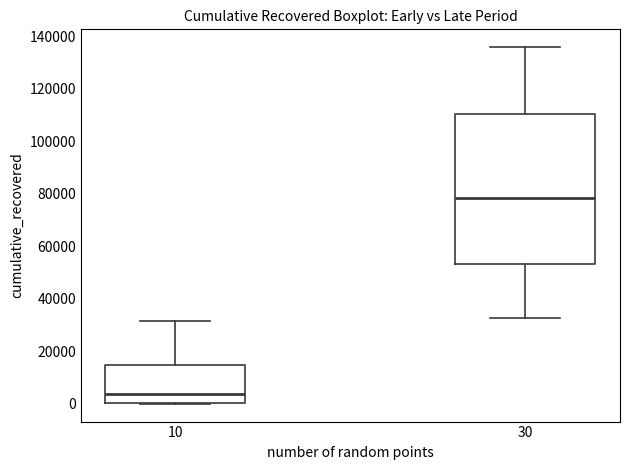

Reading left to right, read every box against the y-axis: the position of its median line, the range the box covers, and the ends of its whiskers. The values are not printed on the chart, so give them approximately, as read against the axis.

10: median 4000, box 0 to 14000, whiskers 0 to 32000
30: median 78000, box 54000 to 110000, whiskers 32000 to 136000